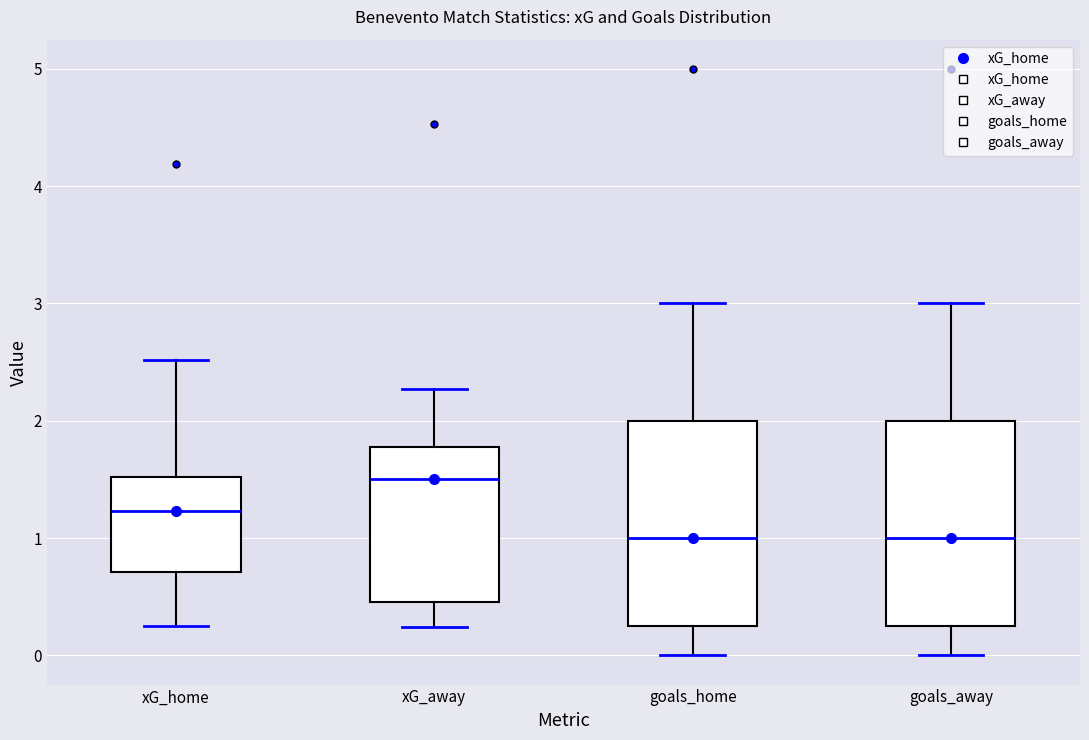

Where is the upper edge of the box for goals_home on the y-axis? The values are not printed on the chart, so give them approximately, as read against the axis.

2.0